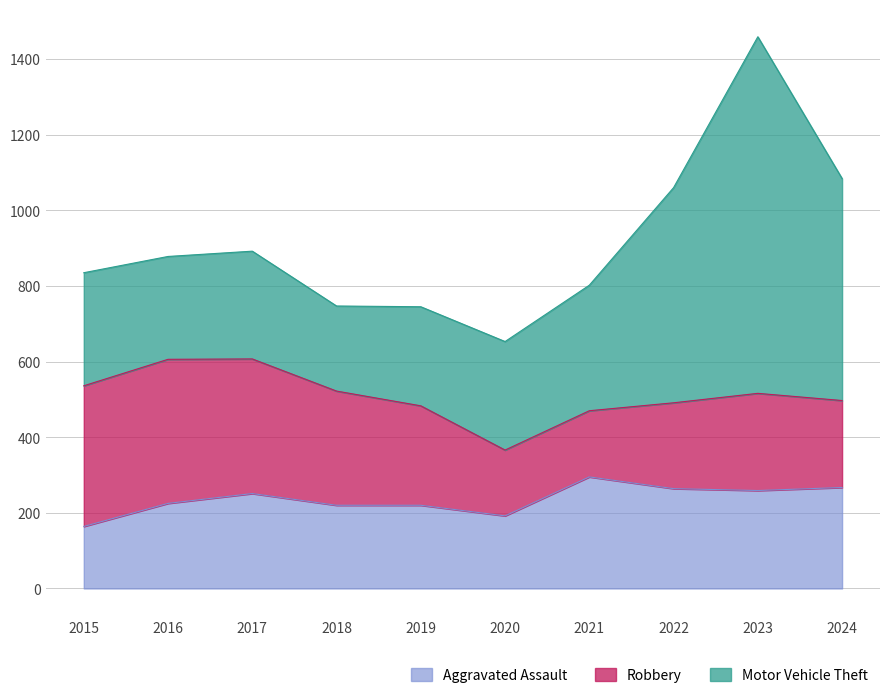

List the series in order of their peak value, lowest first.

Aggravated Assault, Robbery, Motor Vehicle Theft